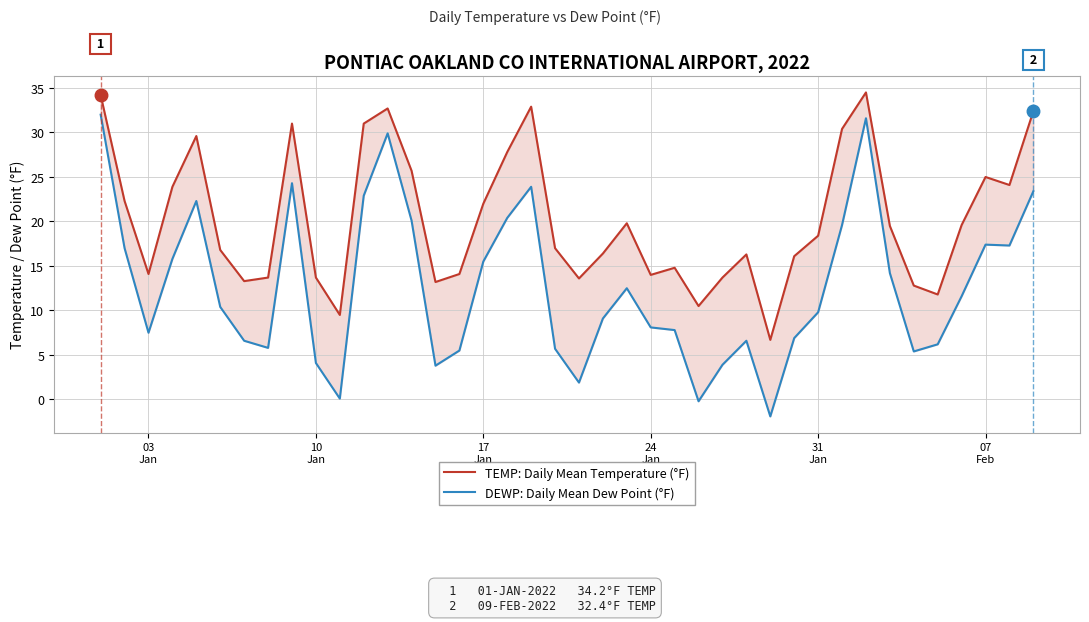

Reading left to right, extract all data points from this chart.

TEMP: Daily Mean Temperature (°F): 34.2	22.3	14.1	23.9	29.6	16.8	13.3	13.7	31.0	13.7	9.5	31.0	32.7	25.7	13.2	14.1	22.0	27.8	32.9	17.0	13.6	16.4	19.8	14.0	14.8	10.5	13.7	16.3	6.7	16.1	18.4	30.4	34.5	19.5	12.8	11.8	19.6	25.0	24.1	32.4
DEWP: Daily Mean Dew Point (°F): 32.0	17.0	7.5	15.8	22.3	10.4	6.6	5.8	24.3	4.1	0.1	22.9	29.9	20.1	3.8	5.5	15.5	20.4	23.9	5.7	1.9	9.1	12.5	8.1	7.8	-0.2	3.9	6.6	-1.9	6.9	9.8	19.6	31.6	14.2	5.4	6.2	11.6	17.4	17.3	23.4